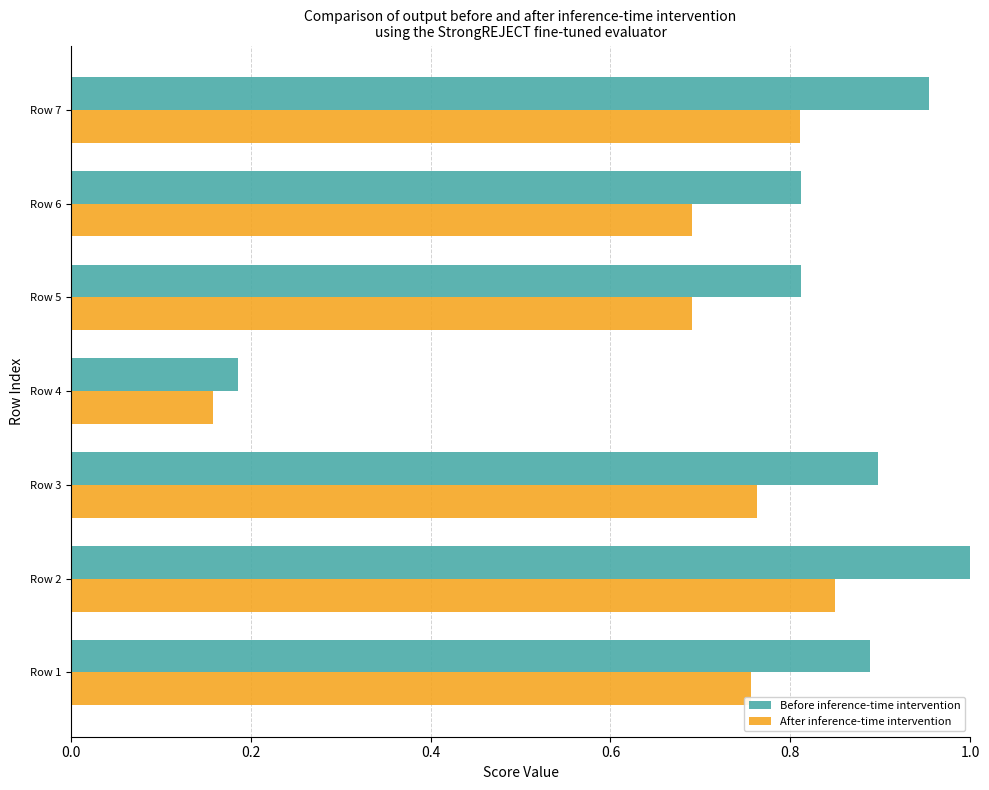

At which category does the chart reach its peak across all series?

Row 2